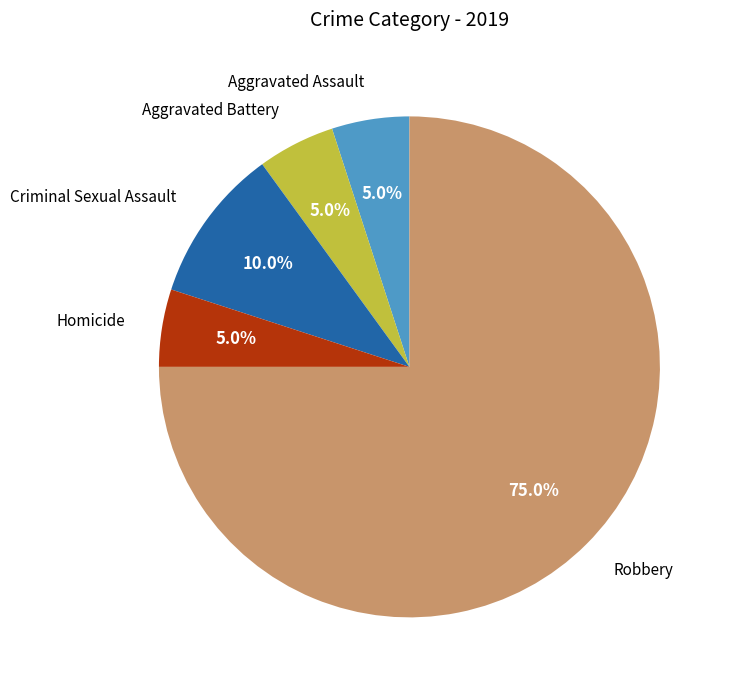

Does Aggravated Assault account for over 50% of the chart?

No